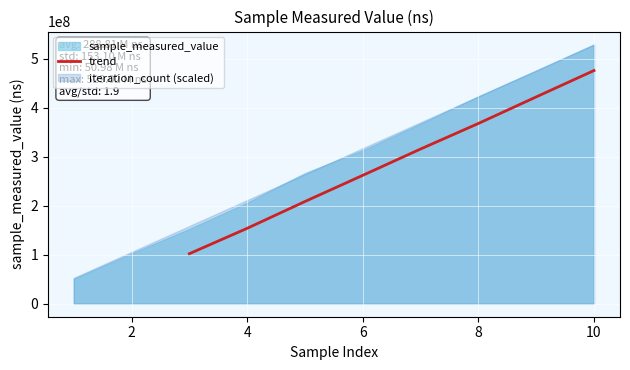

What is the lowest value of the trend series?

102176655.7